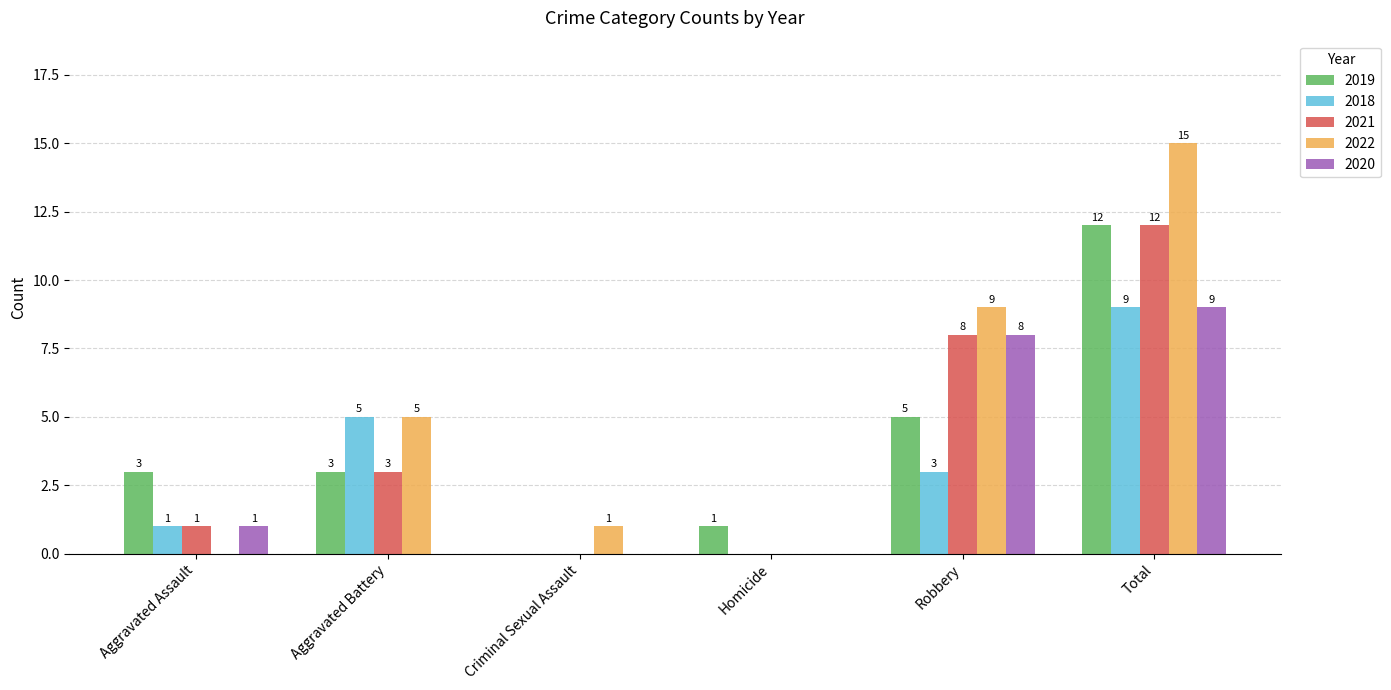

Which category has the highest value in the 2019 series?

Total